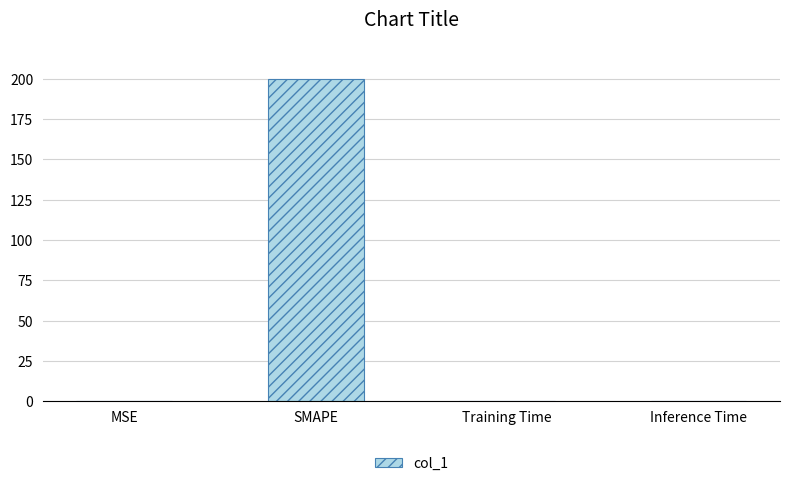

What is the sum of all values?

200.4